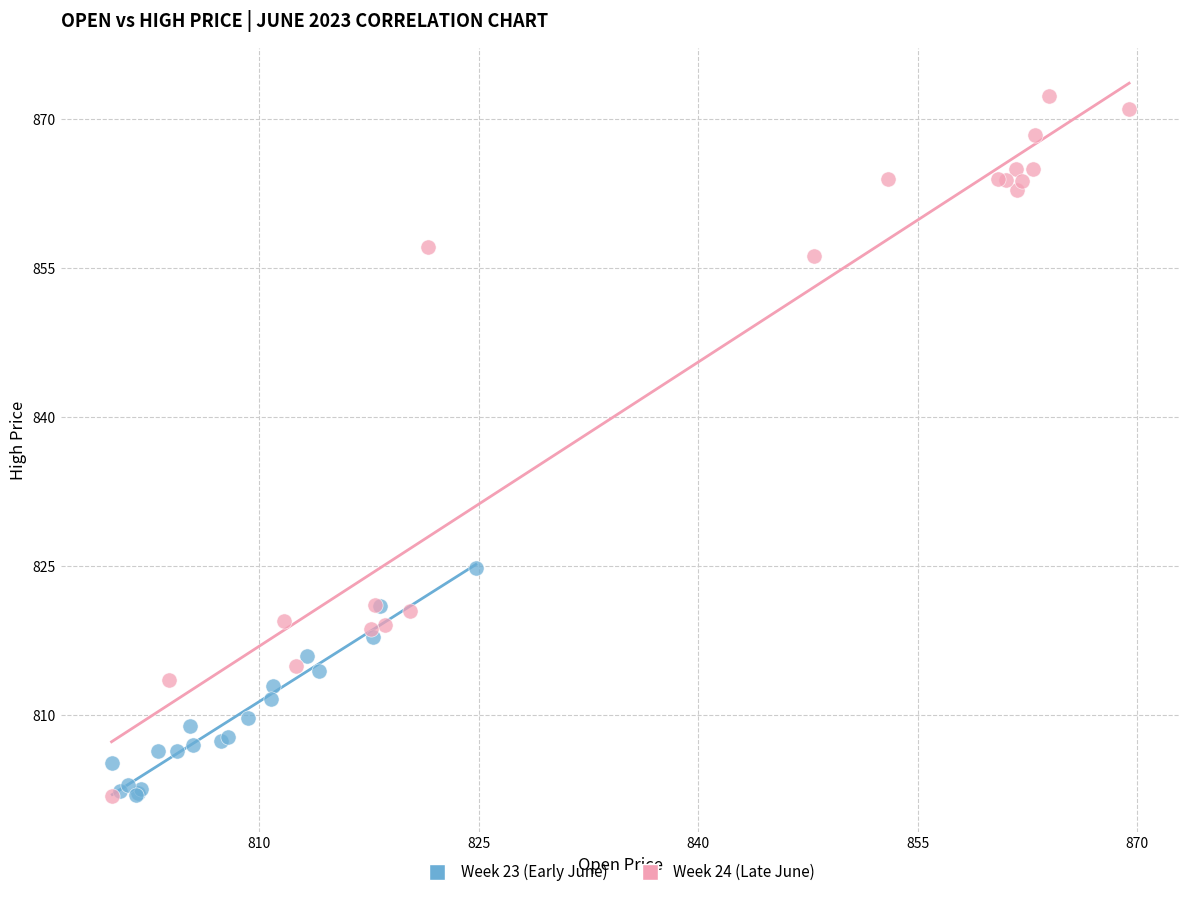

Which series has the largest Y range (max minus min)?

Week 24 (Late June)